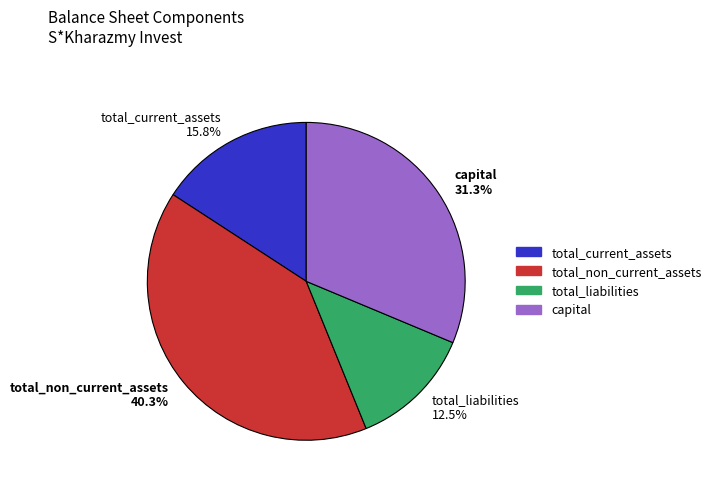

Is it true that total_current_assets is 9% of the pie?

False